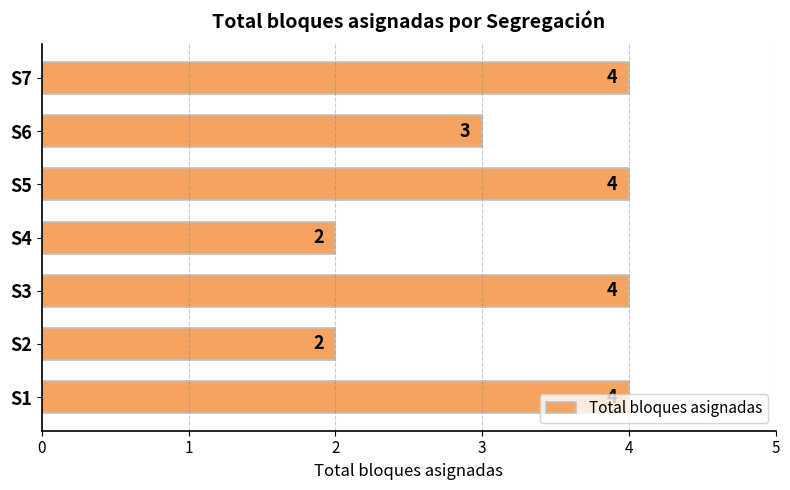

Count the number of data series in this chart.

1